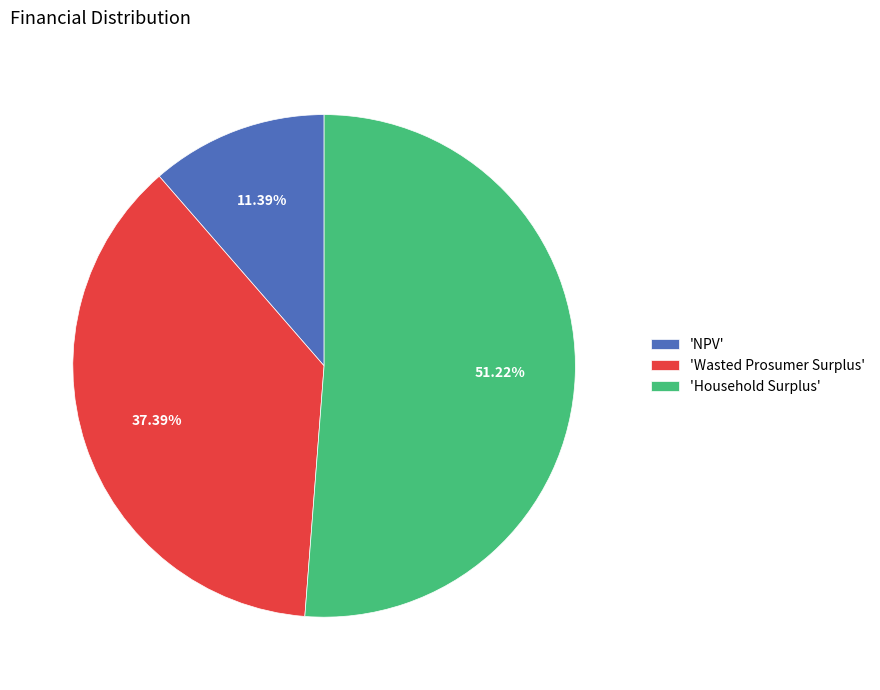

To the nearest percent, what is the average slice percentage?

33%